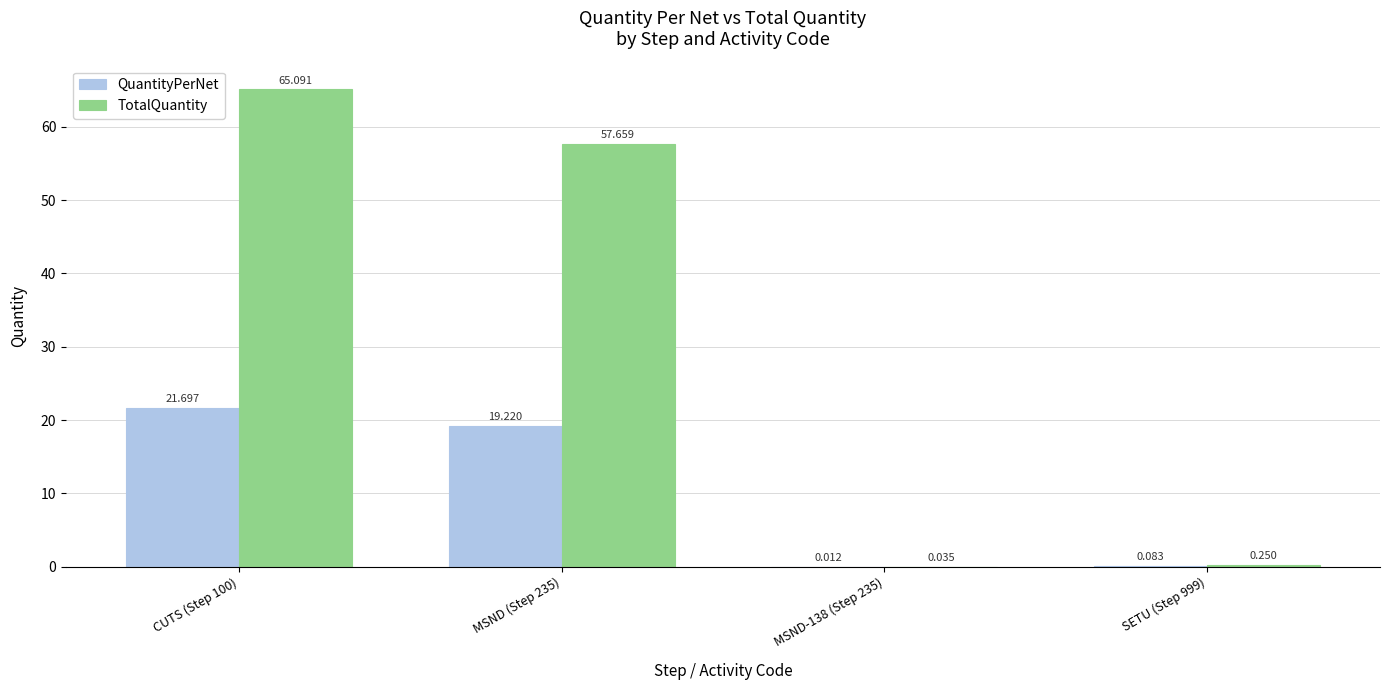

The QuantityPerNet series shows 19.2 at MSND (Step 235). True or false?

True